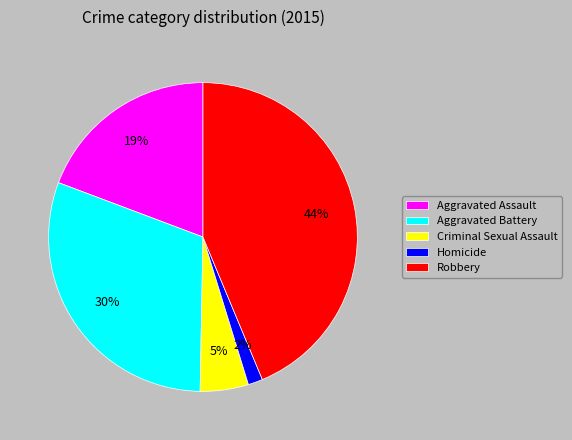

Rank the categories by value from lowest to highest.

Homicide, Criminal Sexual Assault, Aggravated Assault, Aggravated Battery, Robbery